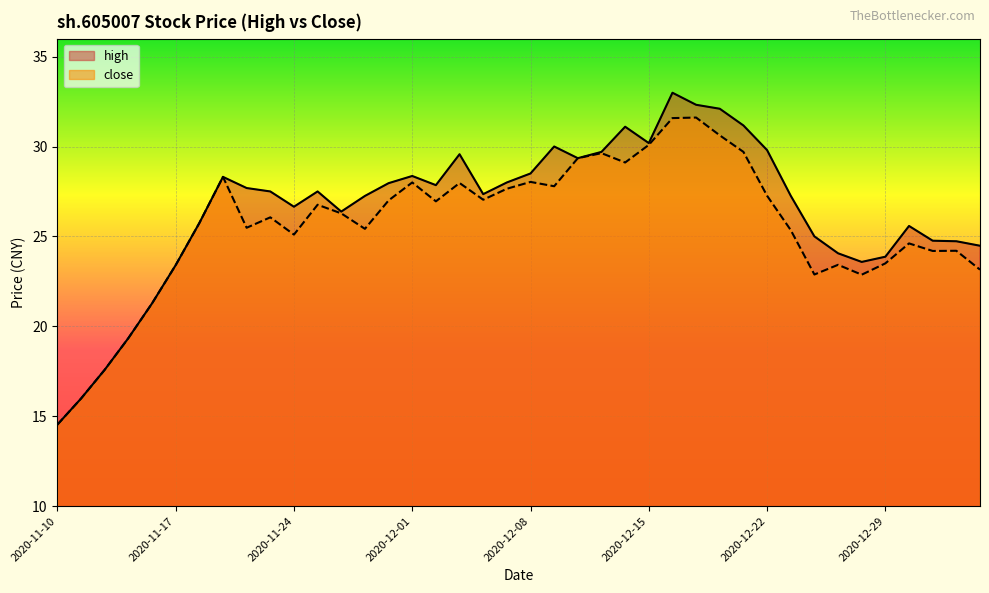

List the series in order of their peak value, highest first.

high, close